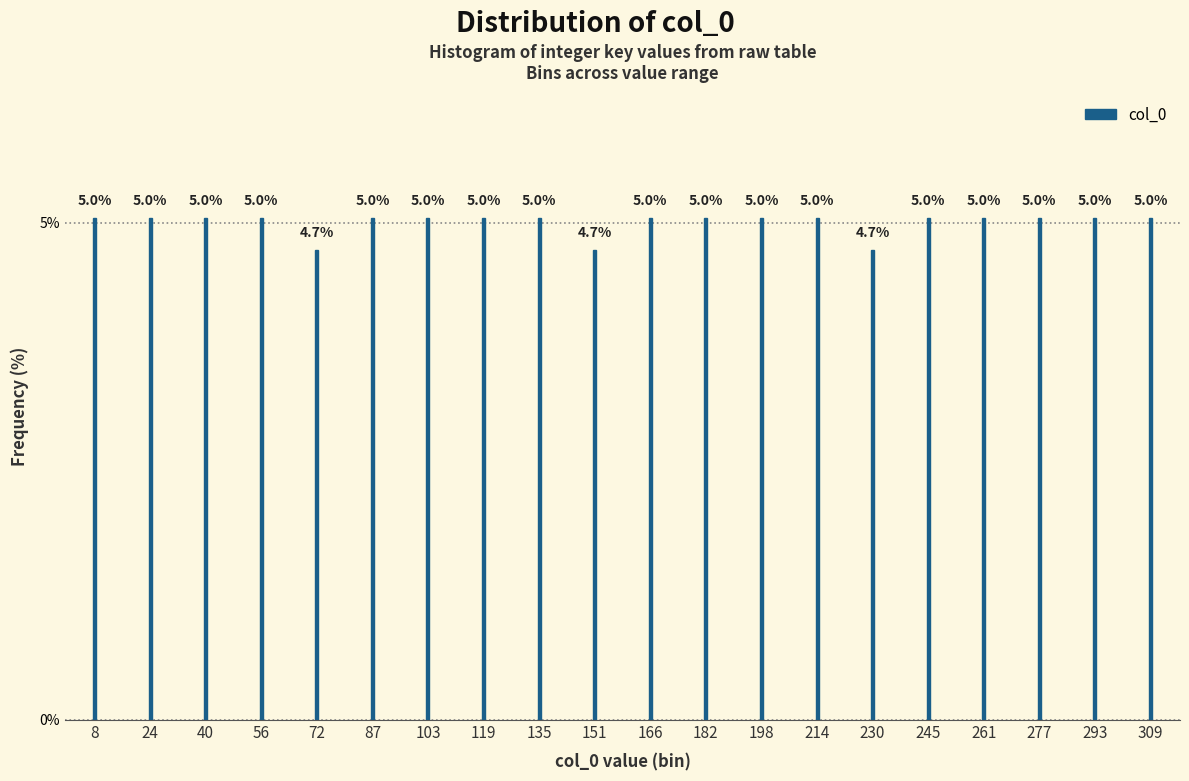

Reading left to right, list all the values displayed in this chart.

5.0	5.0	5.0	5.0	4.7	5.0	5.0	5.0	5.0	4.7	5.0	5.0	5.0	5.0	4.7	5.0	5.0	5.0	5.0	5.0